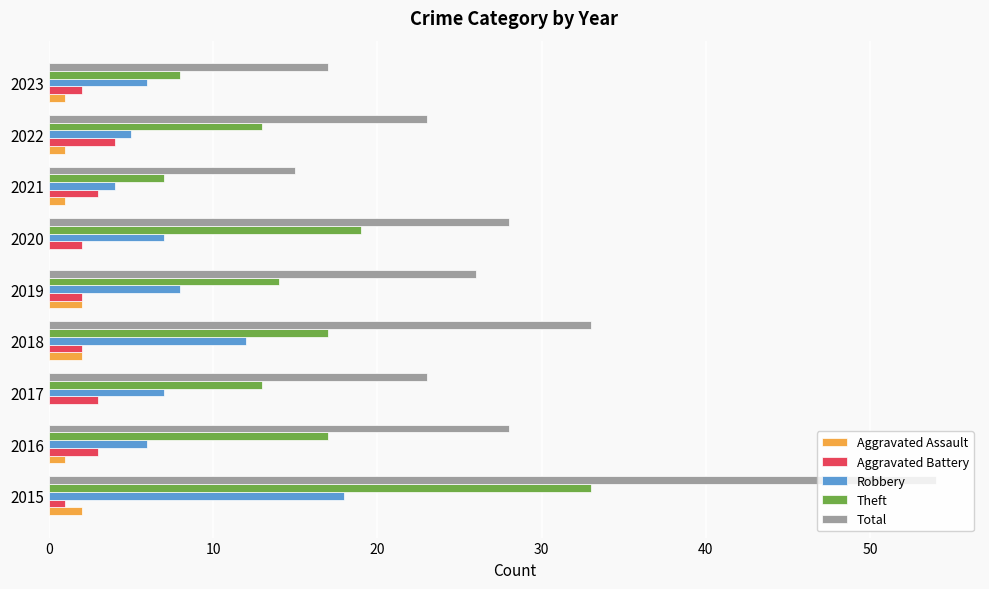

Count the number of categories in the chart.

9